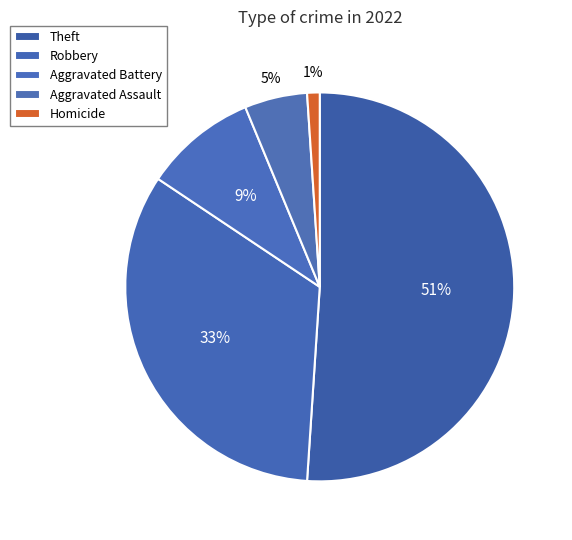

How many segments does this pie chart have?

5